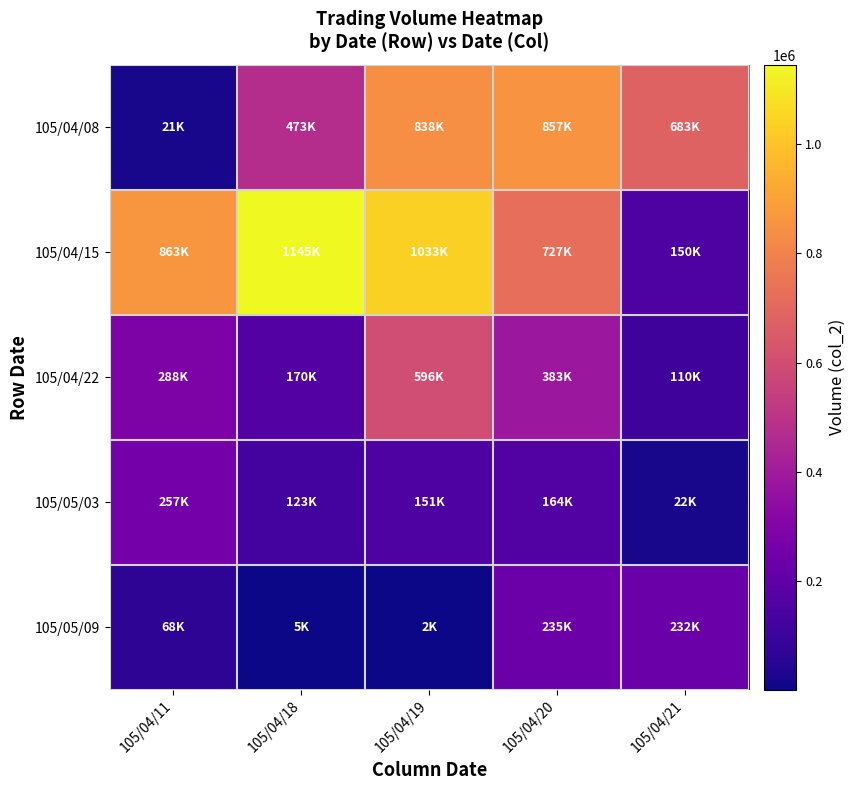

Between 105/04/11 and 105/04/20, which series saw the biggest shift?

105/04/08